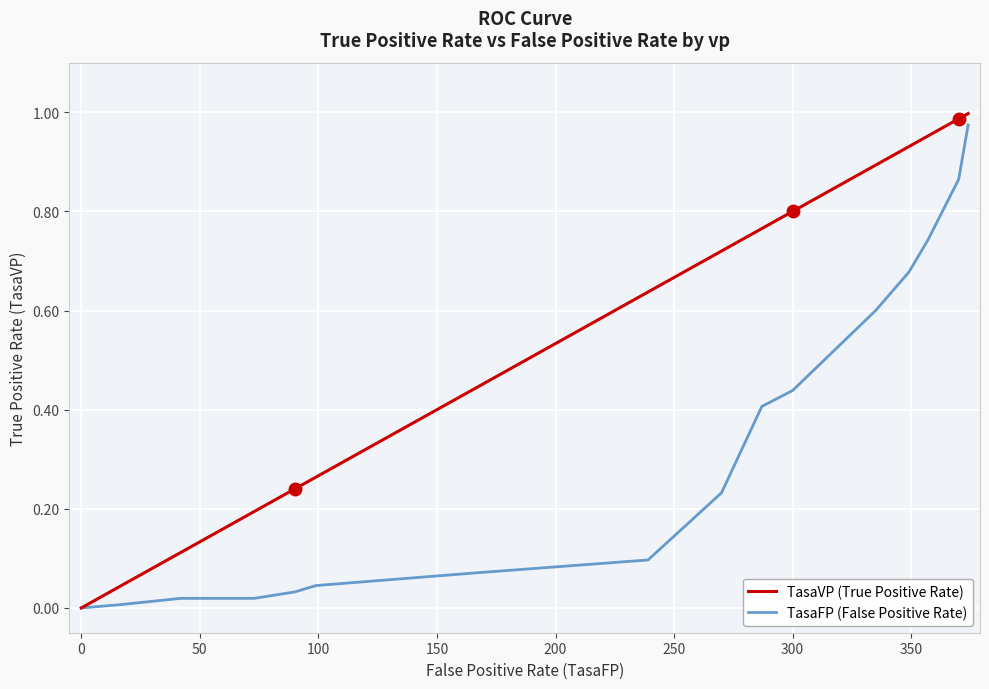

Rank the series by their average value, from highest to lowest.

TasaVP (True Positive Rate), TasaFP (False Positive Rate)